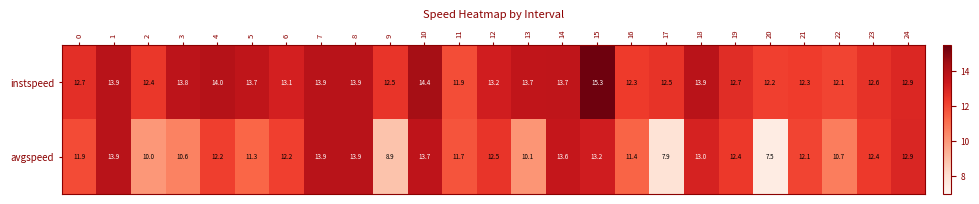

What is the total value across all series at 15?

28.5